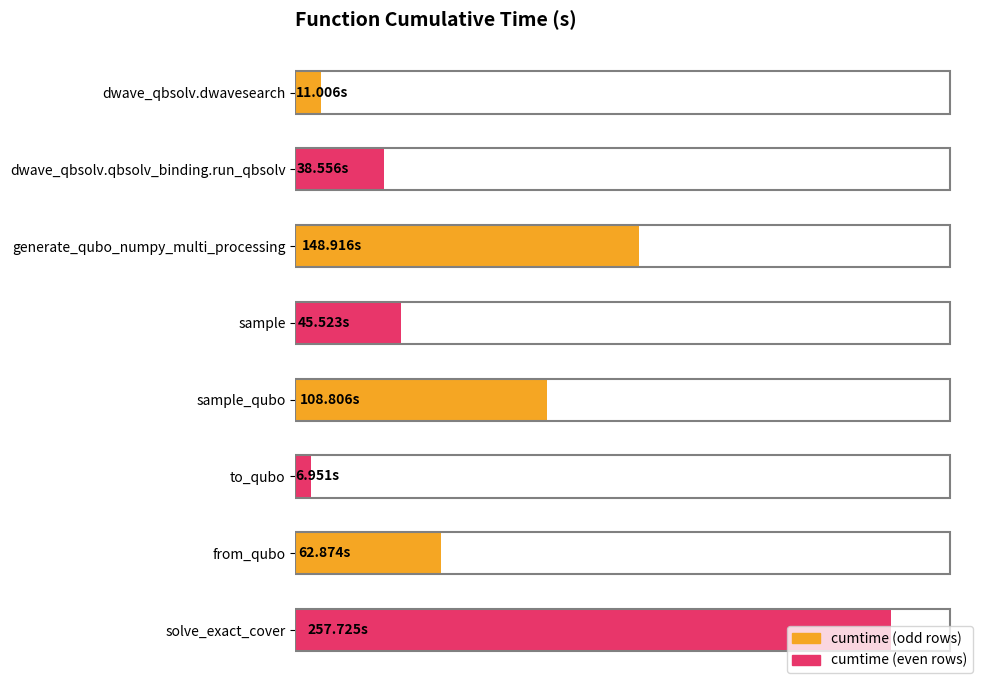

Are the bars horizontal?

Yes